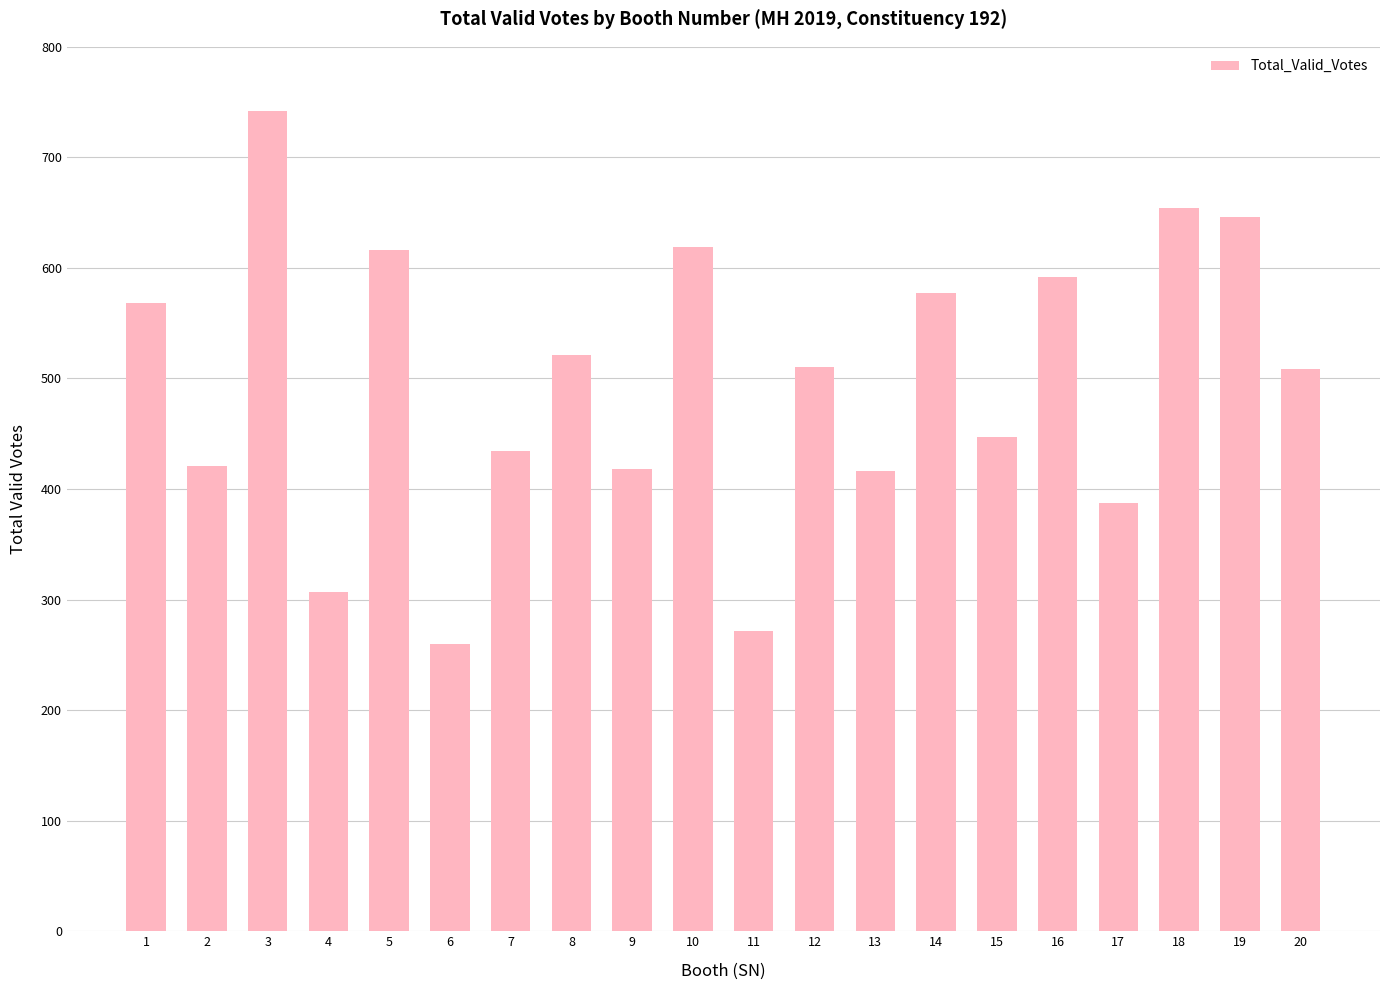

The value at 1 is 568. True or false?

True